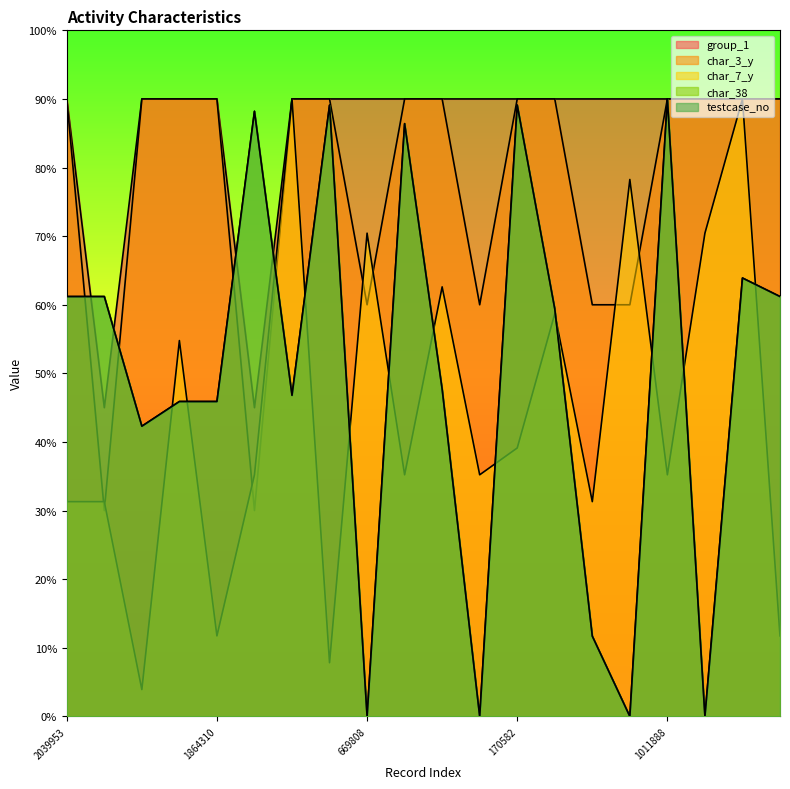

At which category does the chart reach its peak across all series?

2039953